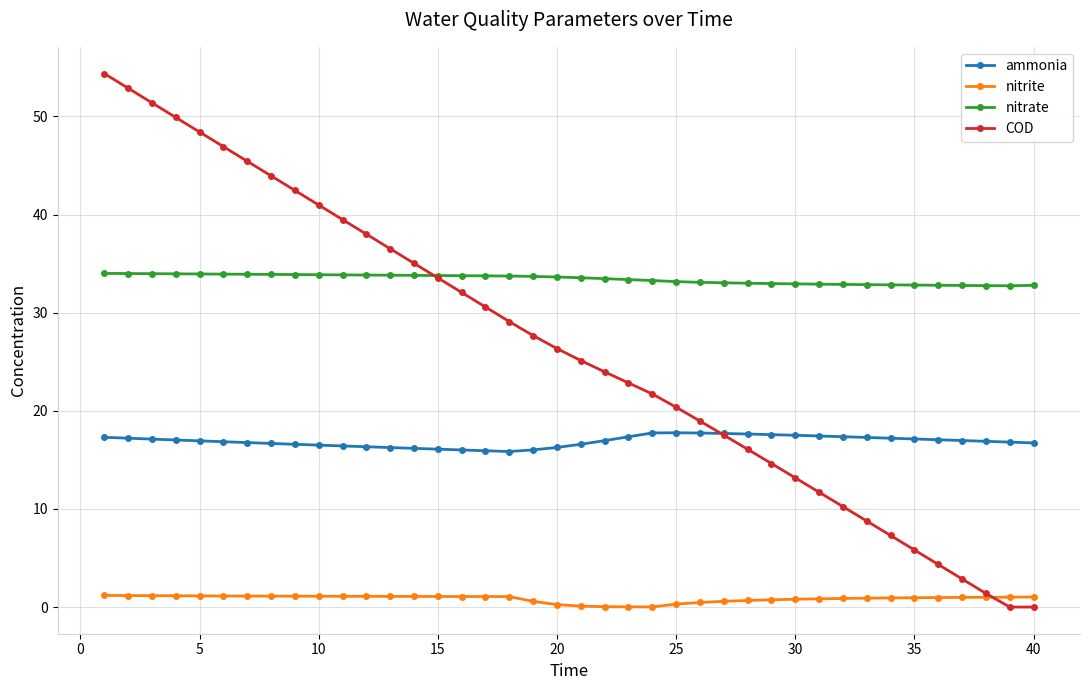

True or false: ammonia and nitrate cross at least once.

False